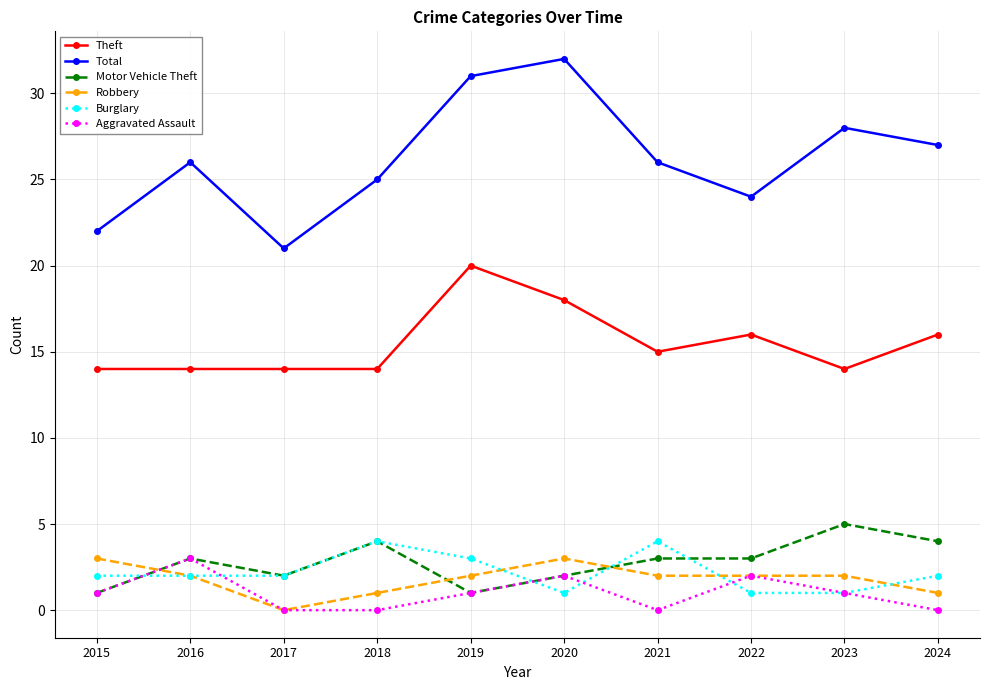

True or false: Aggravated Assault and Theft cross at least once.

False